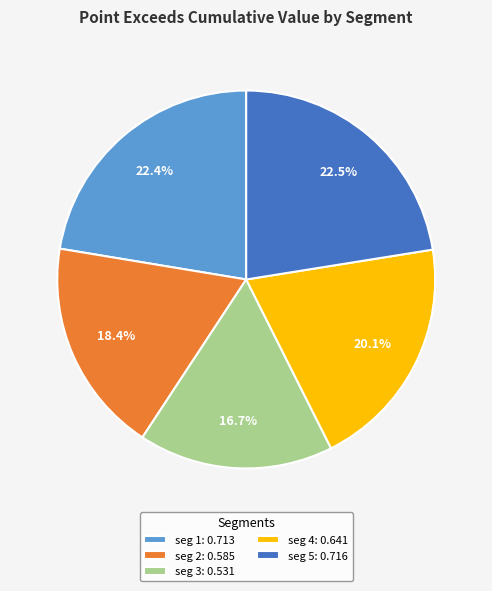

Is there a majority slice in this chart?

No